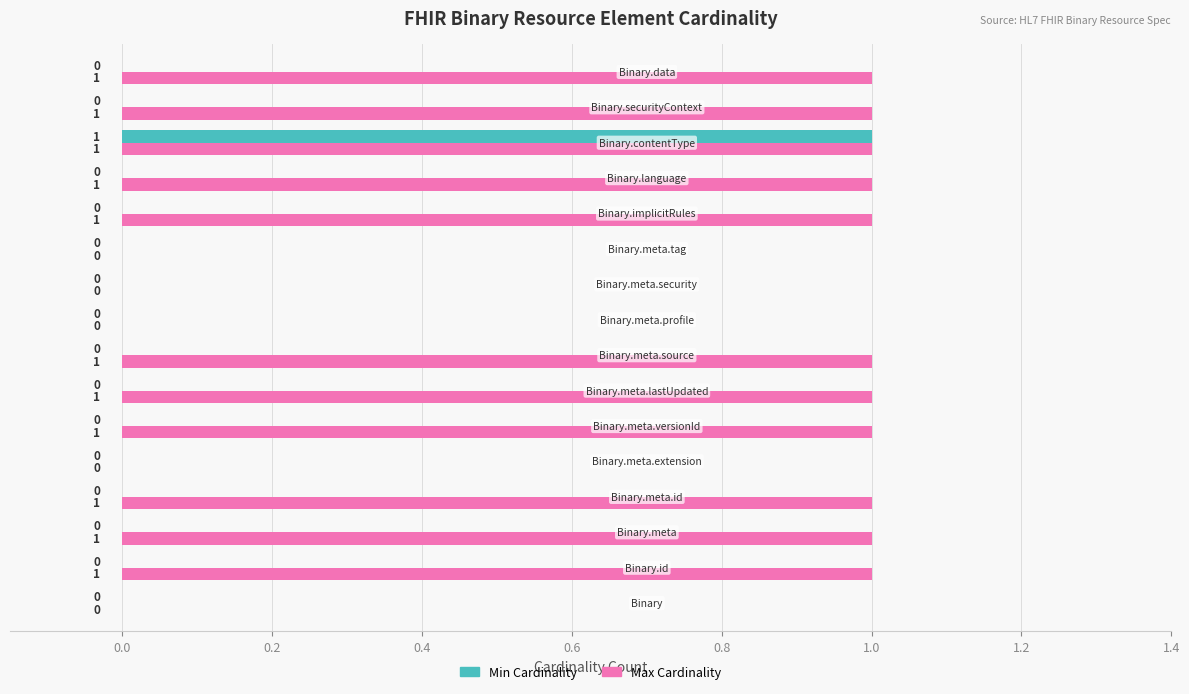

Count the number of categories in the chart.

16